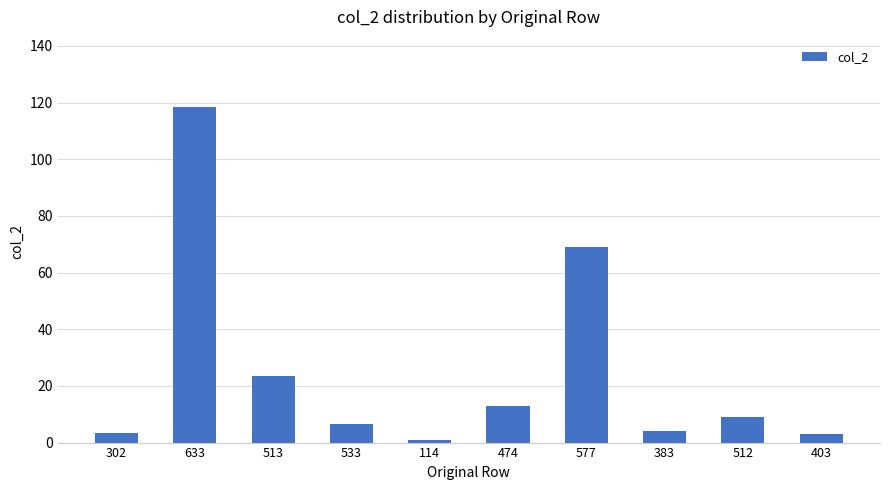

Approximately how many times larger is the value at 577 compared to 512?

7.5